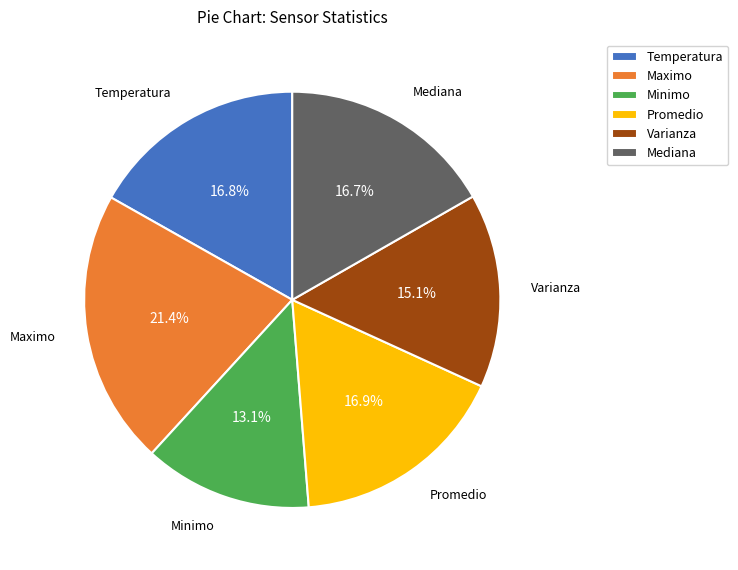

To the nearest percent, what portion does Maximo represent?

21%